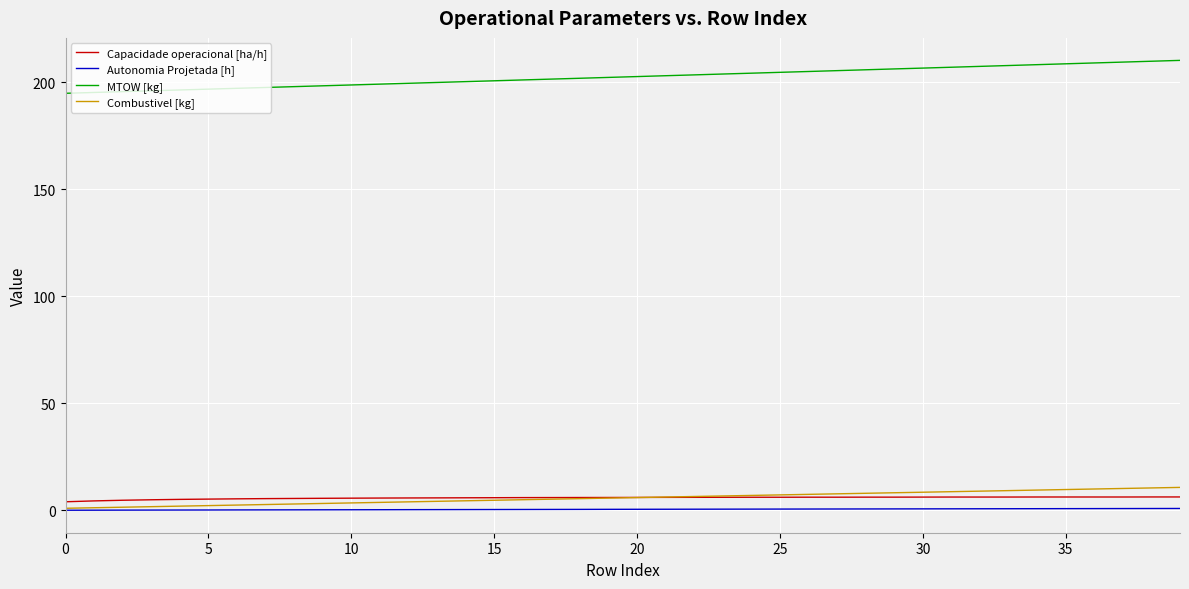

True or false: Capacidade operacional [ha/h] and MTOW [kg] cross at least once.

False